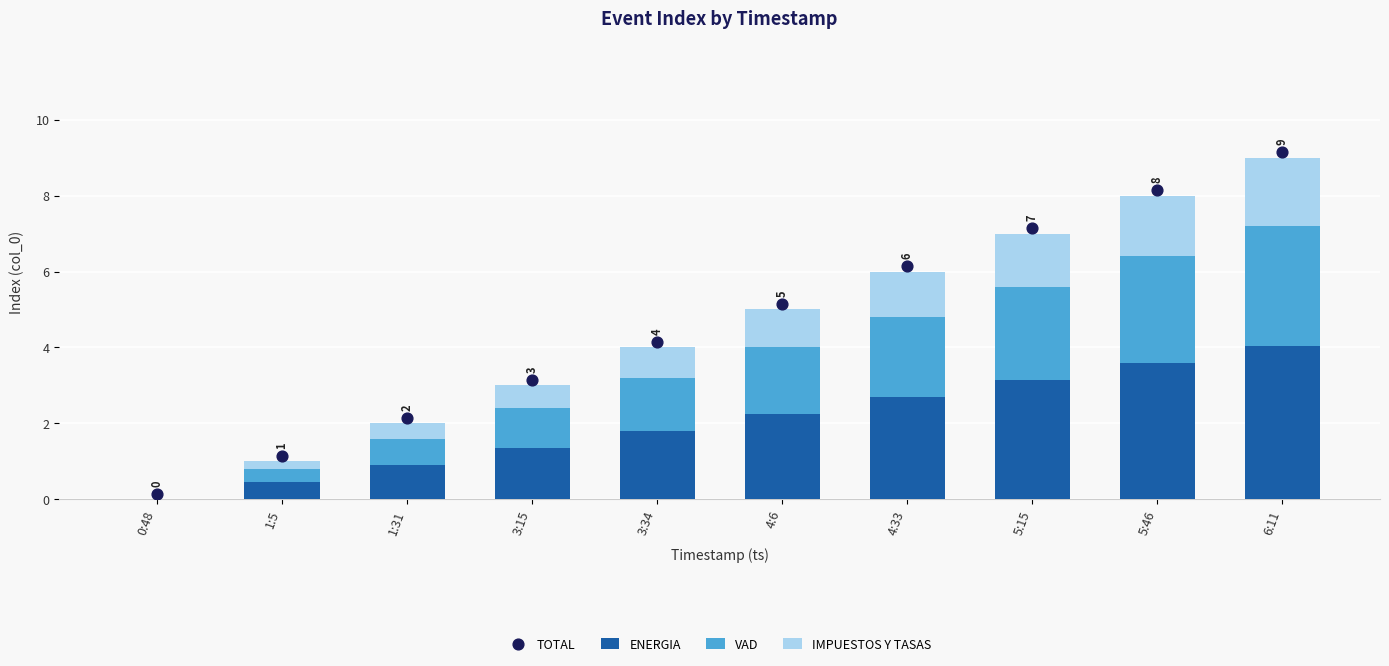

At which category is the sum across all series the highest?

6:11